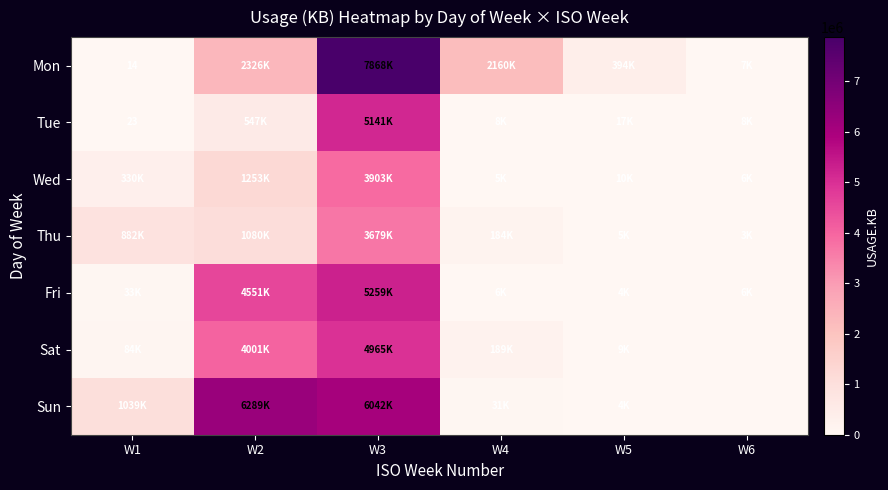

Which series has the widest spread of values?

row_0